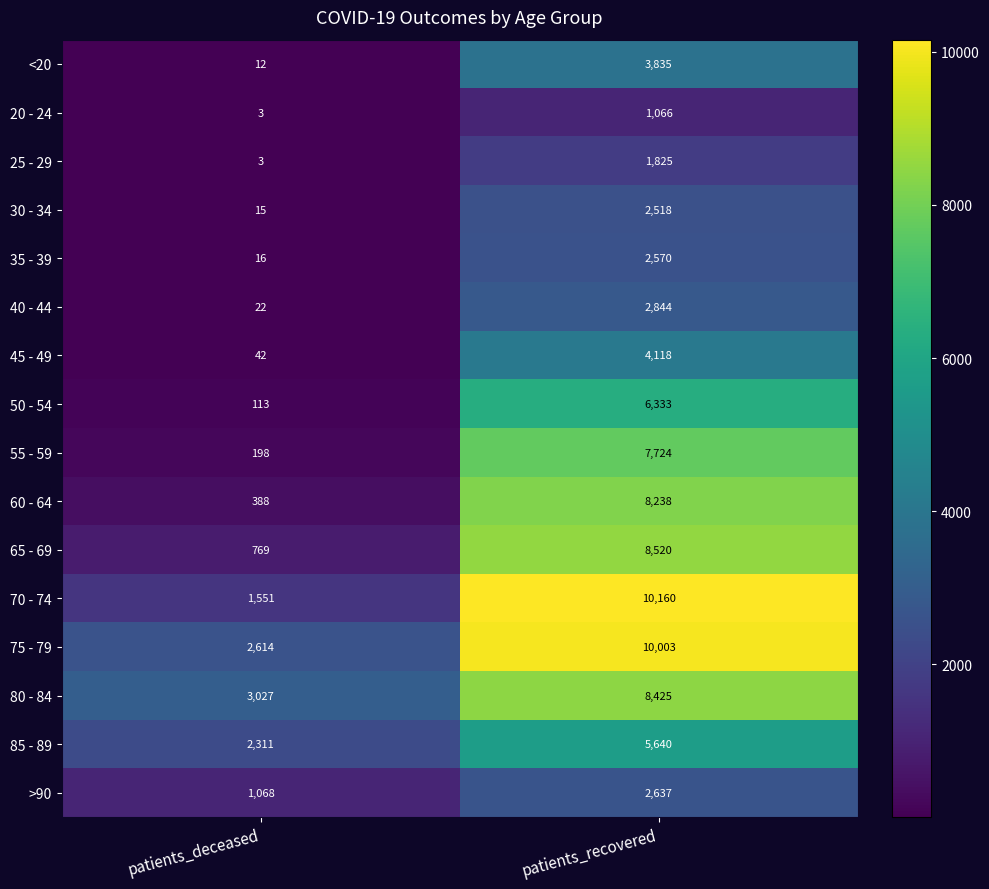

What is the difference between the maximum and minimum values in the 20 - 24 series?

1063